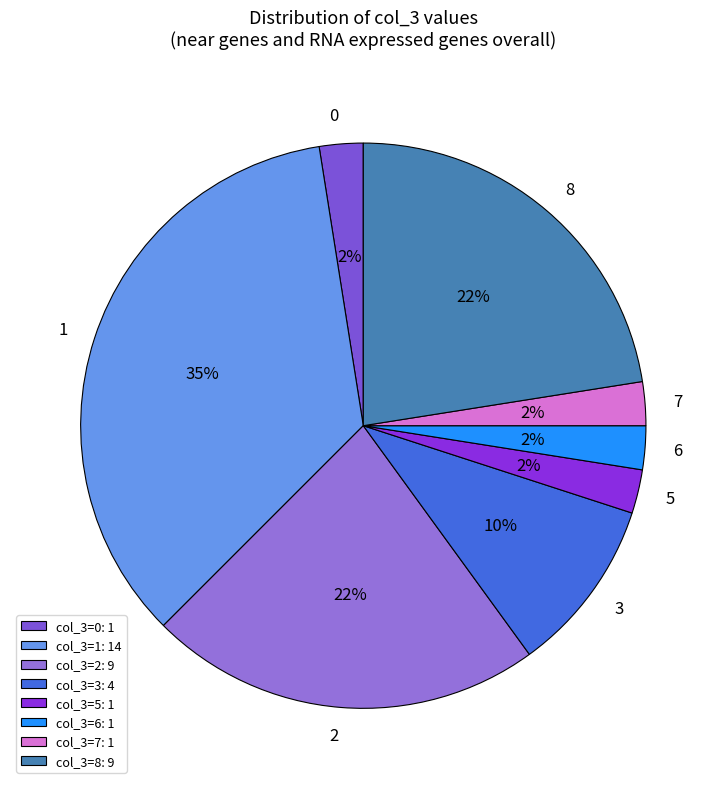

Count the number of slices in the pie.

8